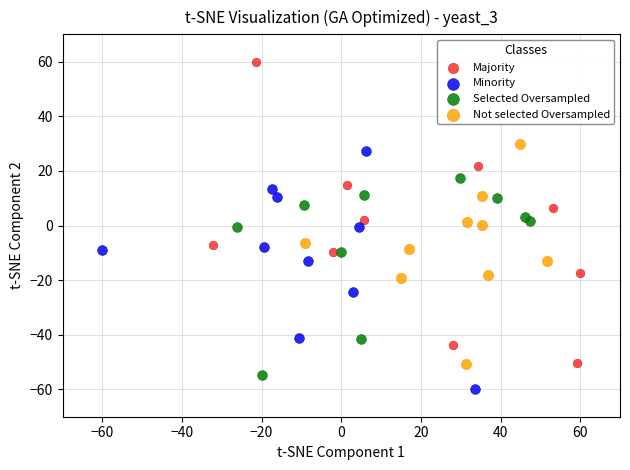

Which series has the widest spread of Y values?

Majority